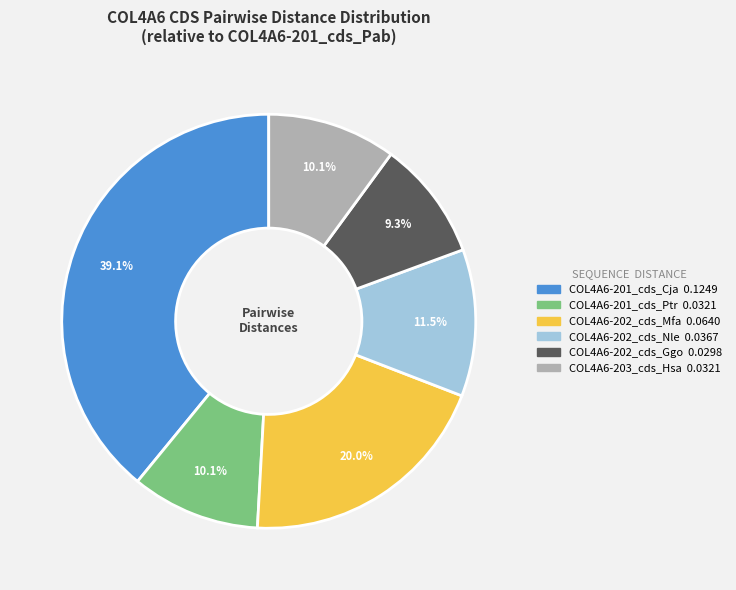

Is COL4A6-202_cds_Mfa the majority of the pie?

No